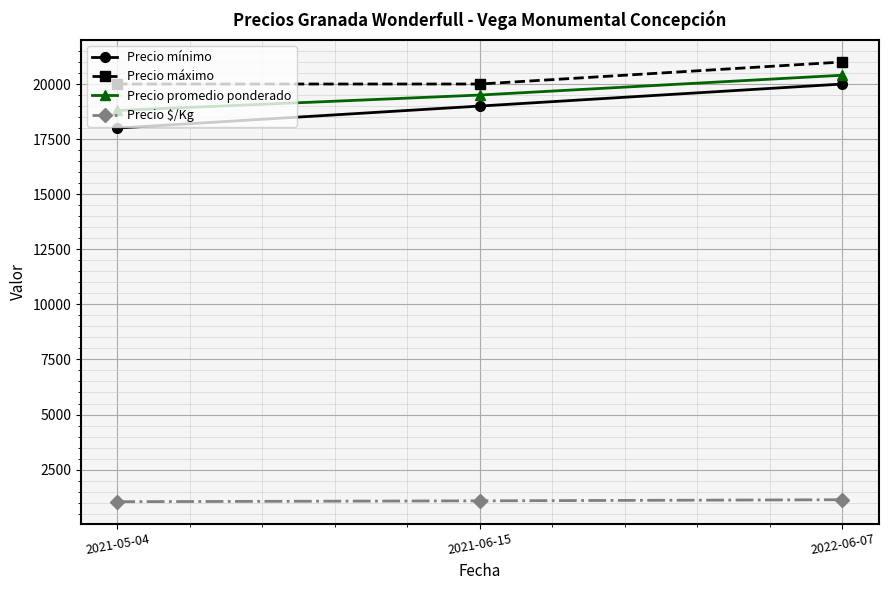

Rank the series at 2022-06-07 from highest to lowest value.

Precio máximo, Precio promedio ponderado, Precio mínimo, Precio $/Kg